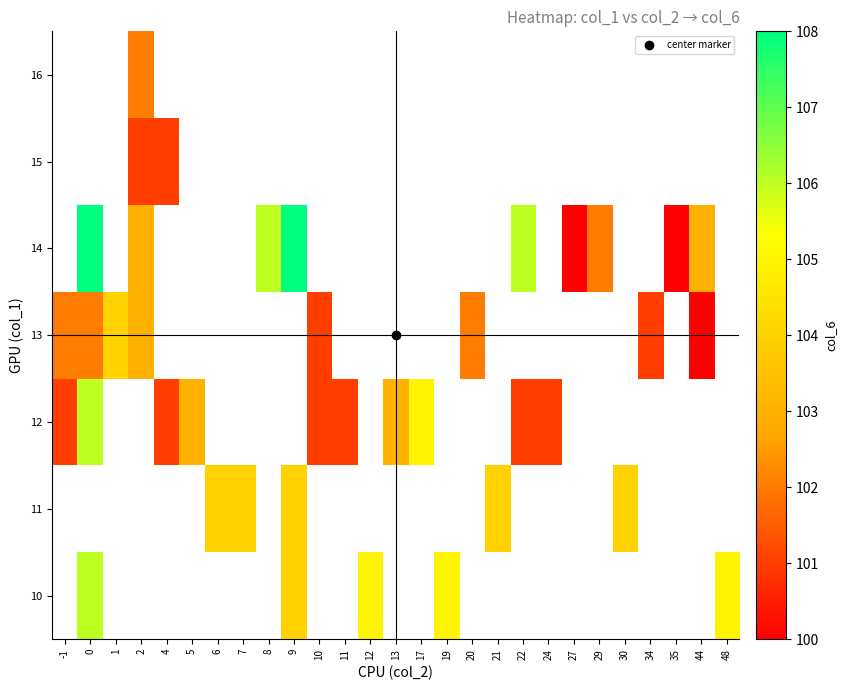

Is the value of 11 at 4 greater than the value of 12 at 11?

No